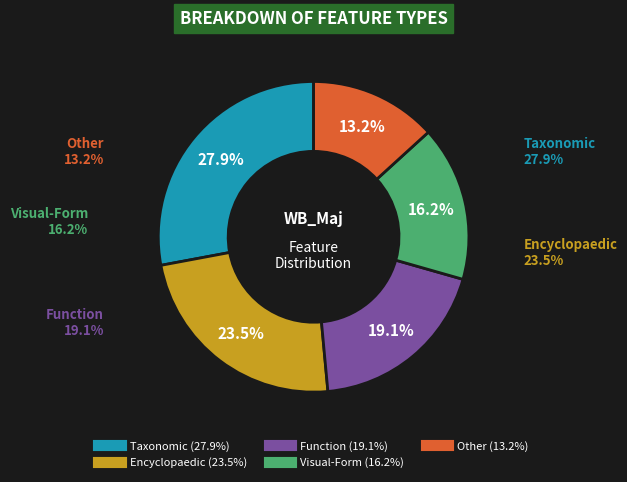

Does any single category account for the majority?

No